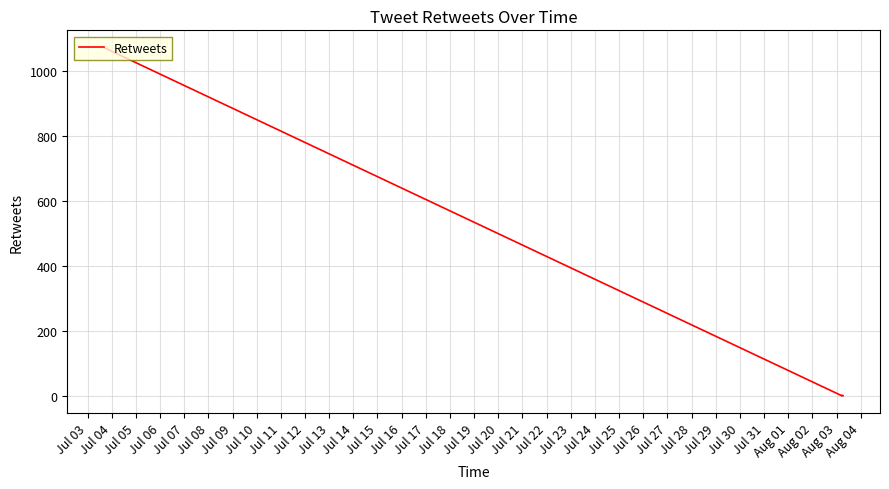

How many lines are shown in the chart?

1